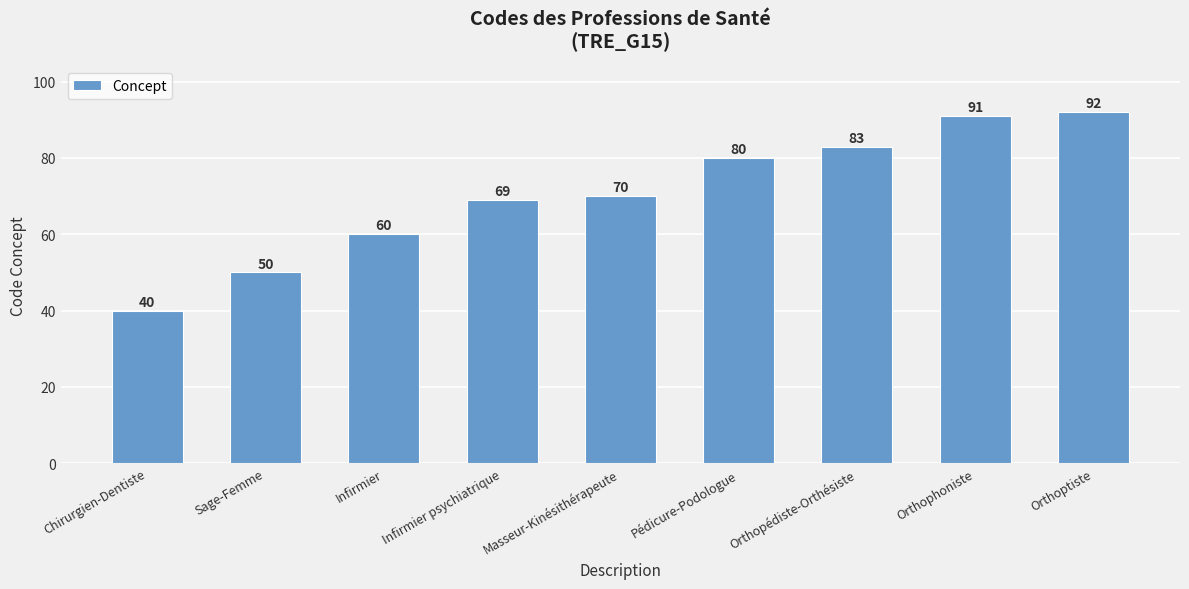

Rank the categories by value from highest to lowest.

Orthoptiste, Orthophoniste, Orthopédiste-Orthésiste, Pédicure-Podologue, Masseur-Kinésithérapeute, Infirmier psychiatrique, Infirmier, Sage-Femme, Chirurgien-Dentiste